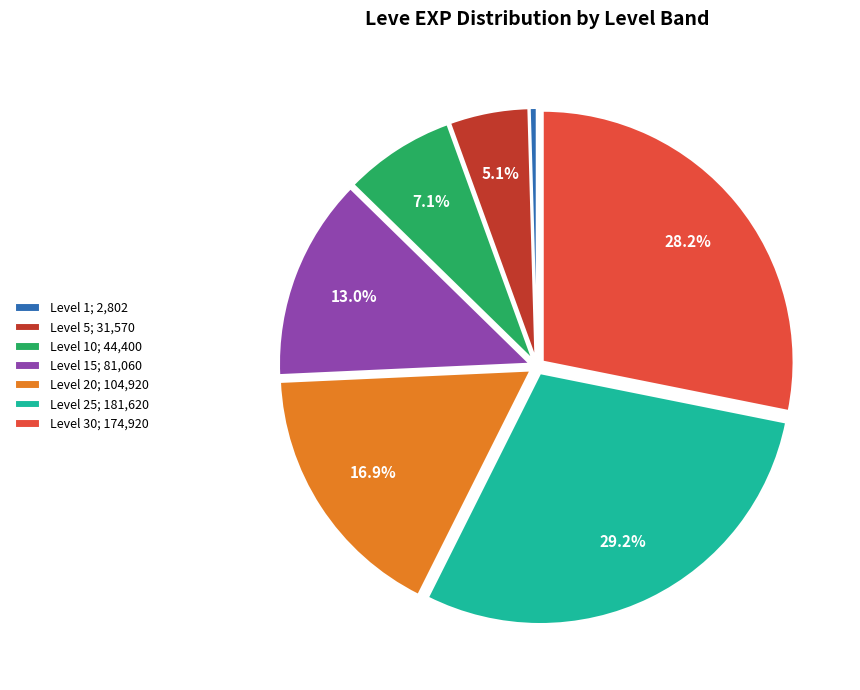

Which slice is the largest?

Level 25; 181,620